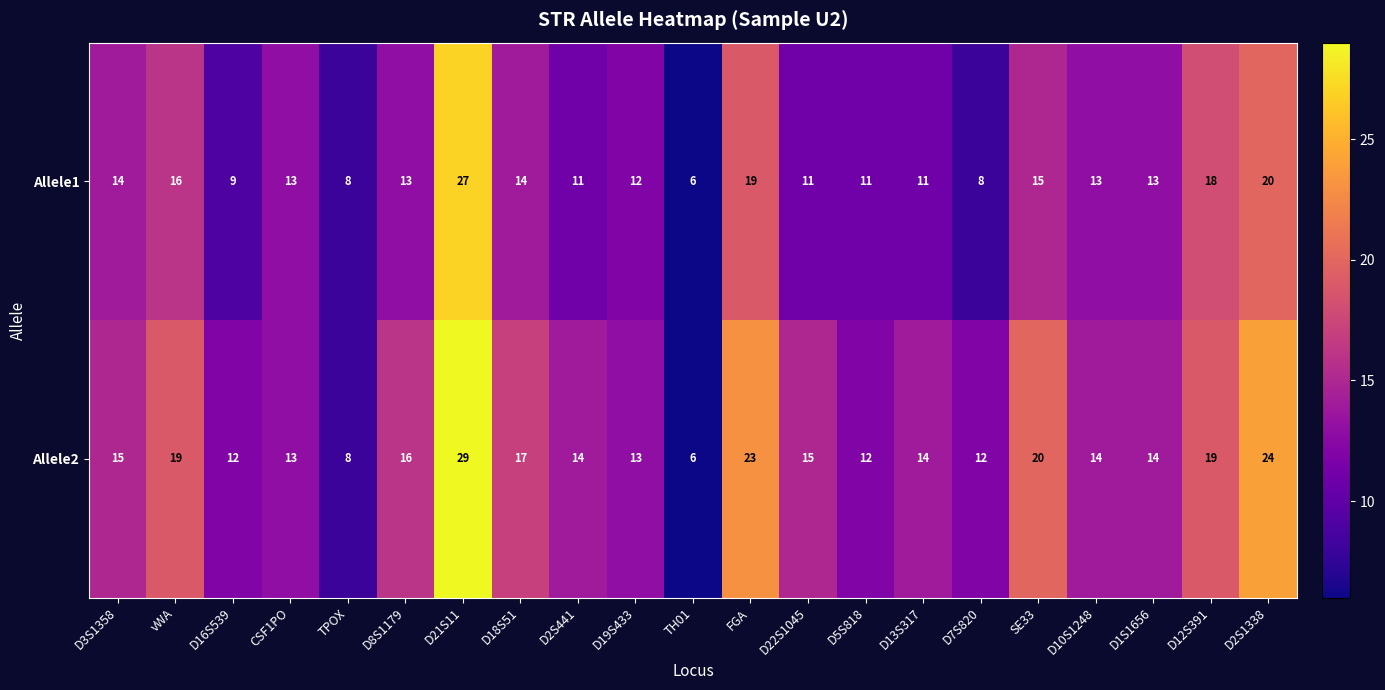

Where is Allele1 nearest to the value 16?

vWA